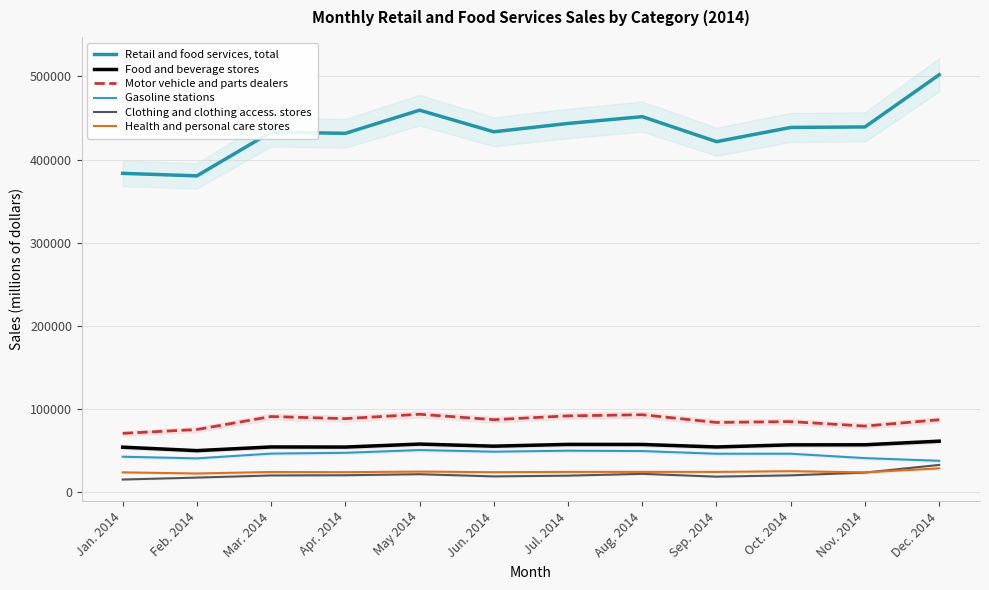

Is the value of Food and beverage stores at Jul. 2014 greater than the value of Motor vehicle and parts dealers at Jan. 2014?

No